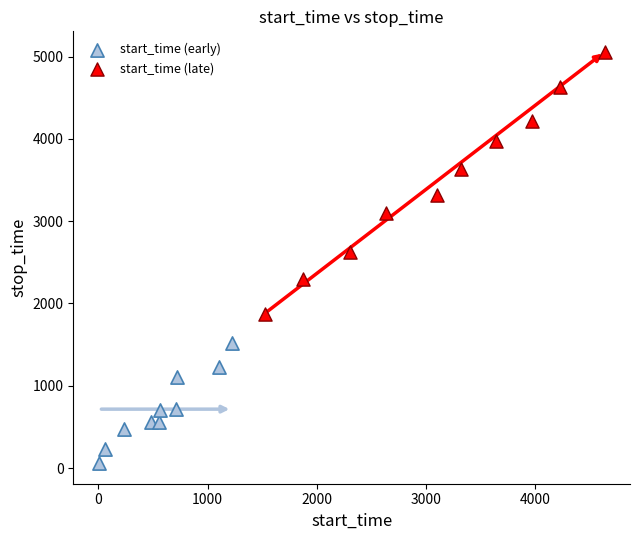

Which series reaches the minimum Y coordinate?

start_time (early)